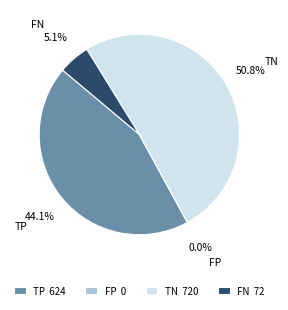

Count the number of slices in the pie.

4